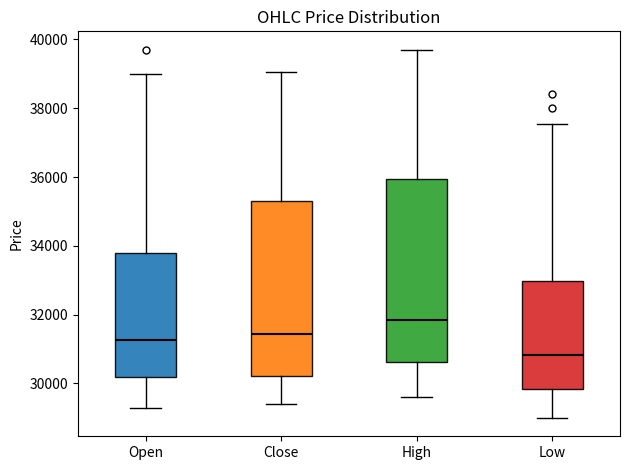

Which box has the lowest median line?

Low